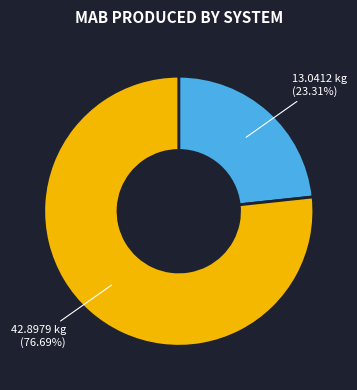

Does any single category account for the majority?

Yes